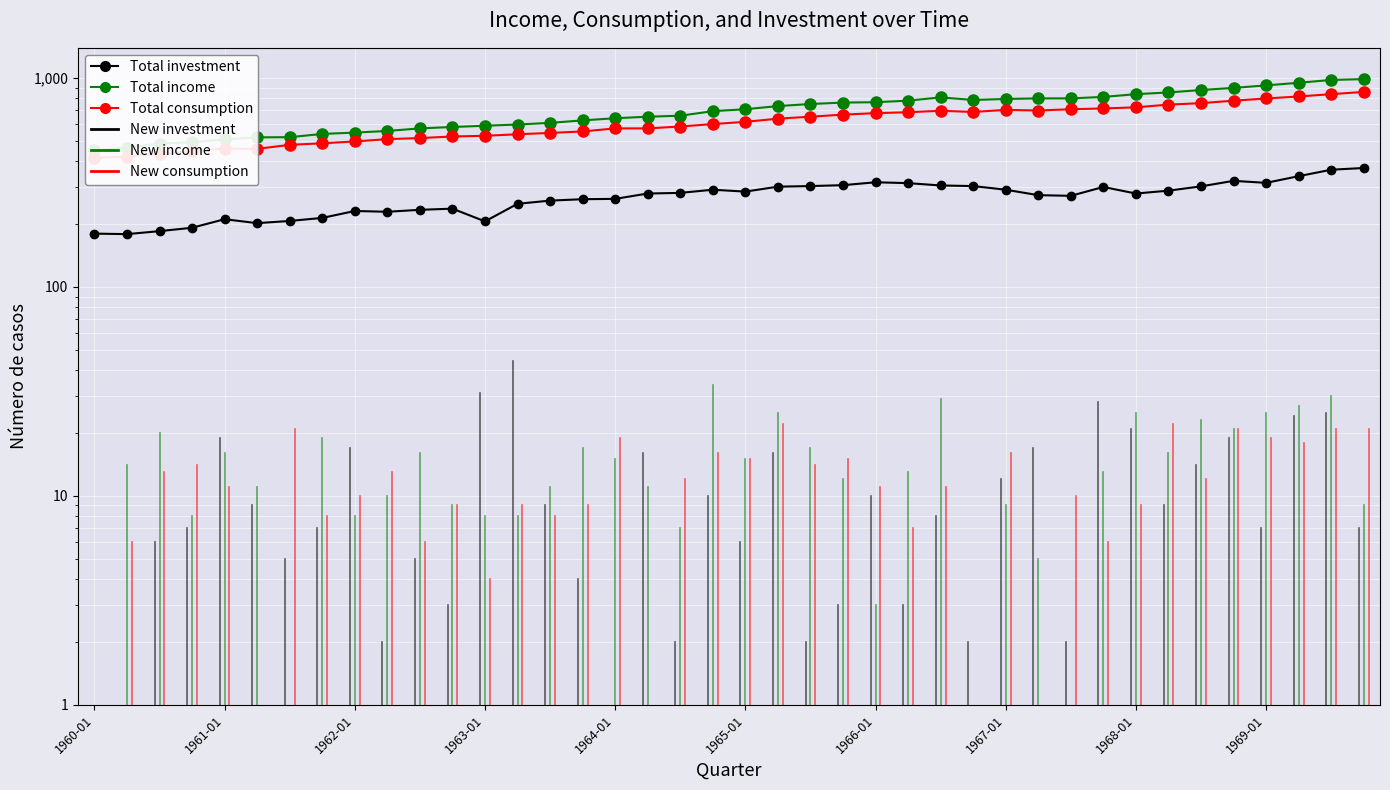

What is the difference between the maximum and minimum values in the income series?

537